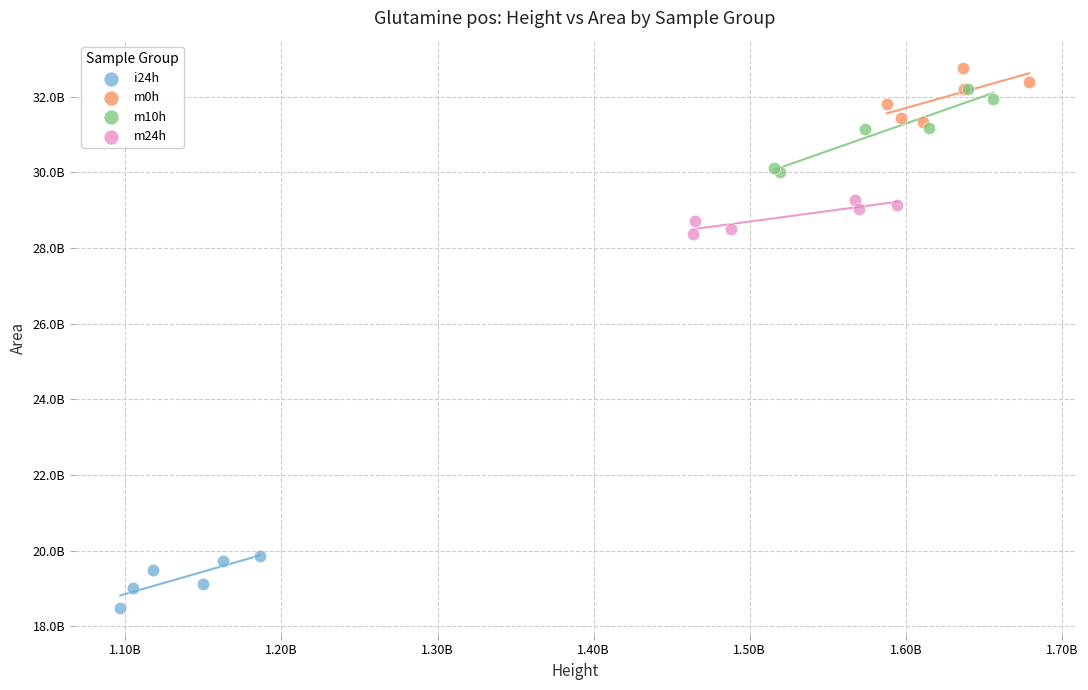

What are all the series names shown in the legend?

i24h, m0h, m10h, m24h